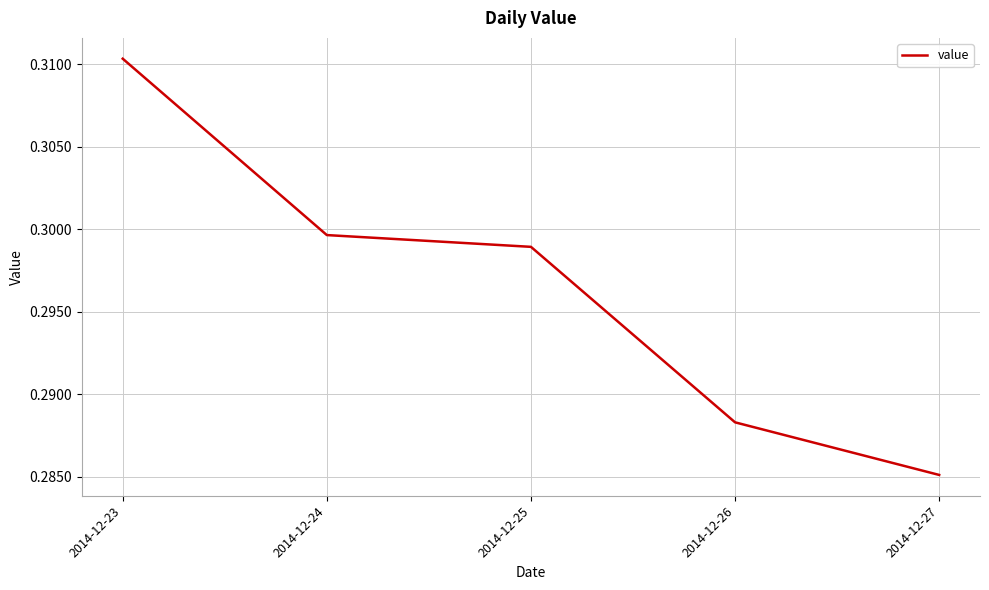

How many lines are shown in the chart?

1